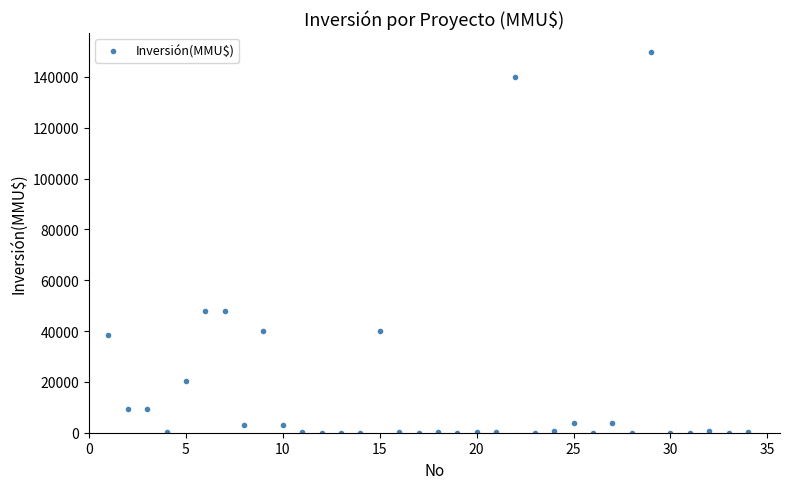

What is the range of X values (max minus min)?

33